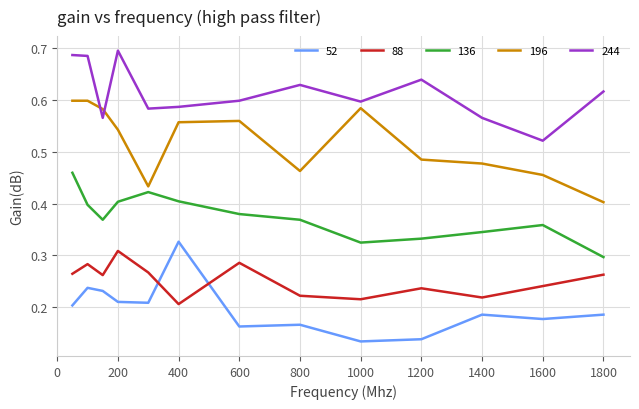

How many intersections are there between 196 and 244?

2